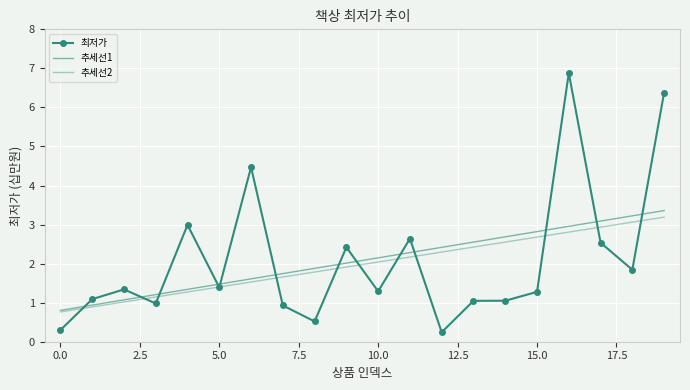

How many distinct data groups are displayed?

3